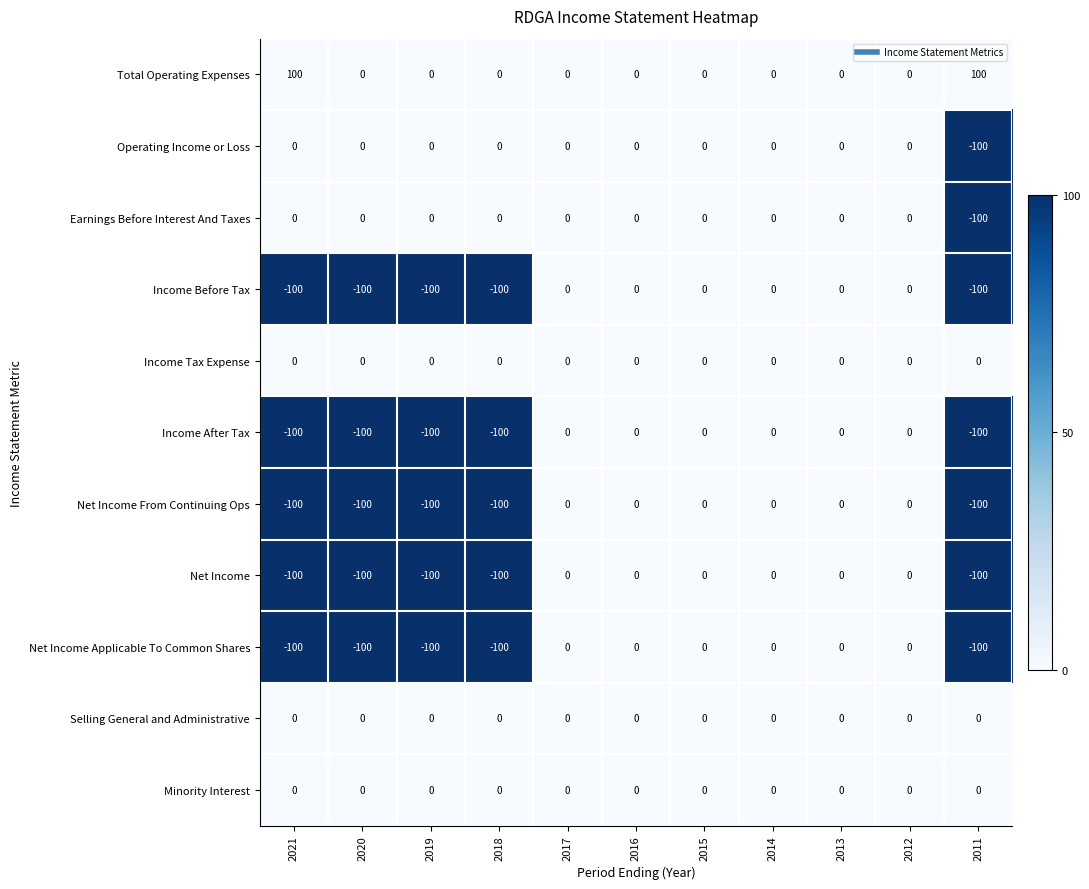

What is the smallest value displayed?

-100